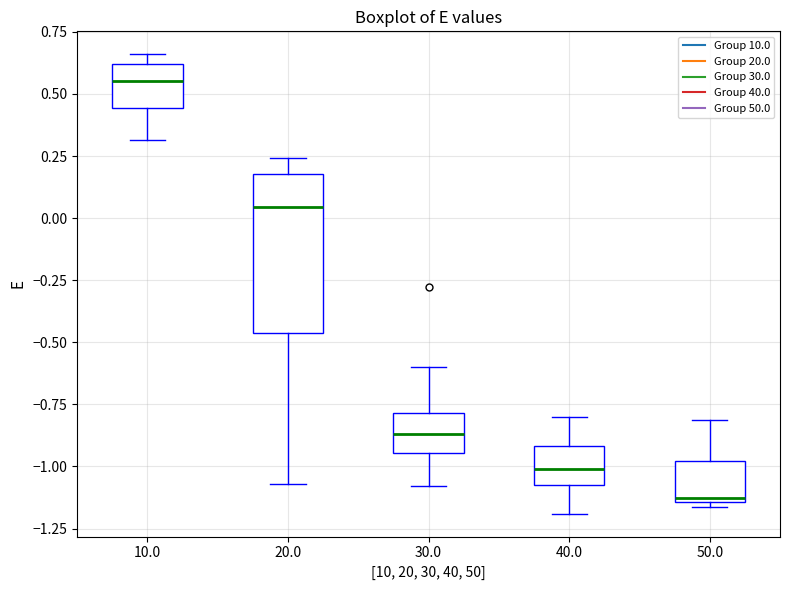

Reading left to right, read every box against the y-axis: the position of its median line, the range the box covers, and the ends of its whiskers. The values are not printed on the chart, so give them approximately, as read against the axis.

10.0: median 0.55, box 0.45 to 0.60, whiskers 0.30 to 0.65
20.0: median 0.05, box -0.45 to 0.20, whiskers -1.05 to 0.25
30.0: median -0.85, box -0.95 to -0.80, whiskers -1.10 to -0.60
40.0: median -1.00, box -1.10 to -0.90, whiskers -1.20 to -0.80
50.0: median -1.15 (just above the box's lower edge), box -1.15 to -1.00, whiskers -1.15 (just below the box's lower edge) to -0.80